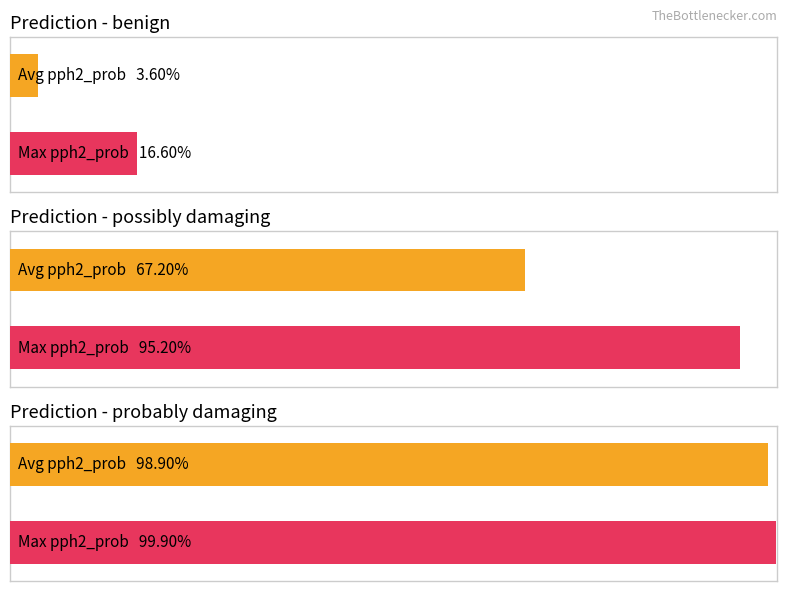

Rank the series by their maximum value, from lowest to highest.

benign, possibly damaging, probably damaging